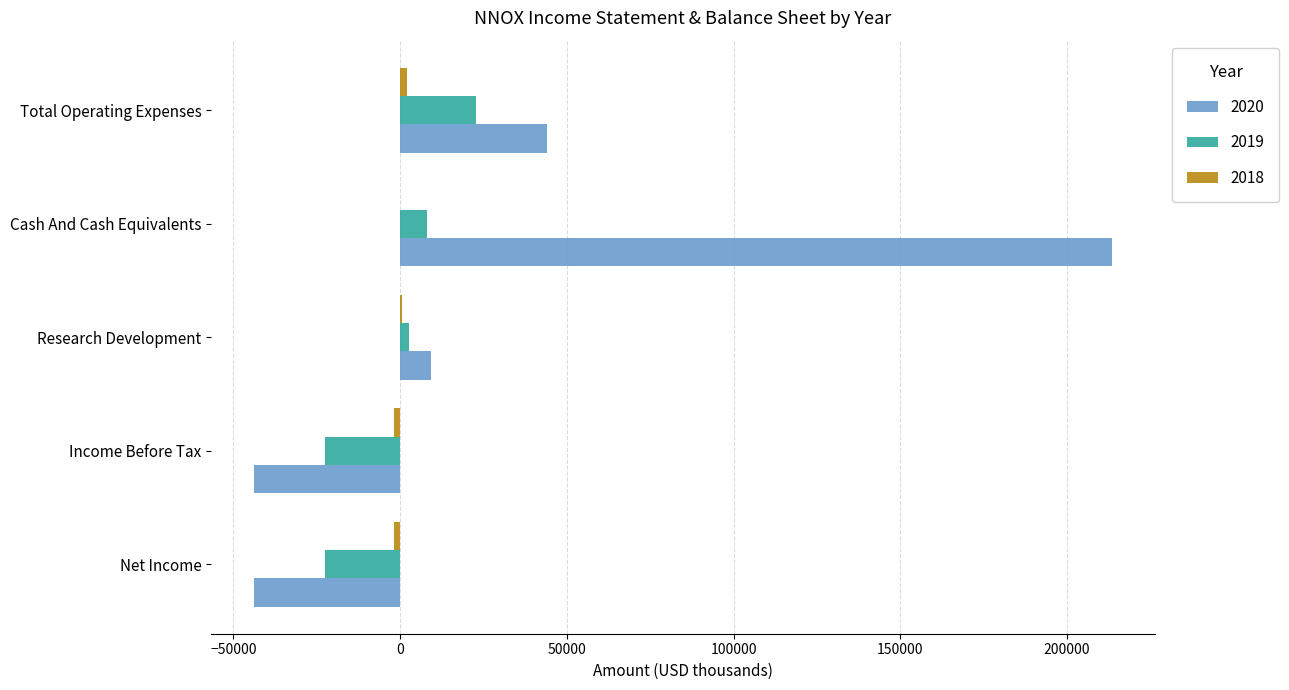

The value of 2020 at Research Development is 9200. True or false?

True